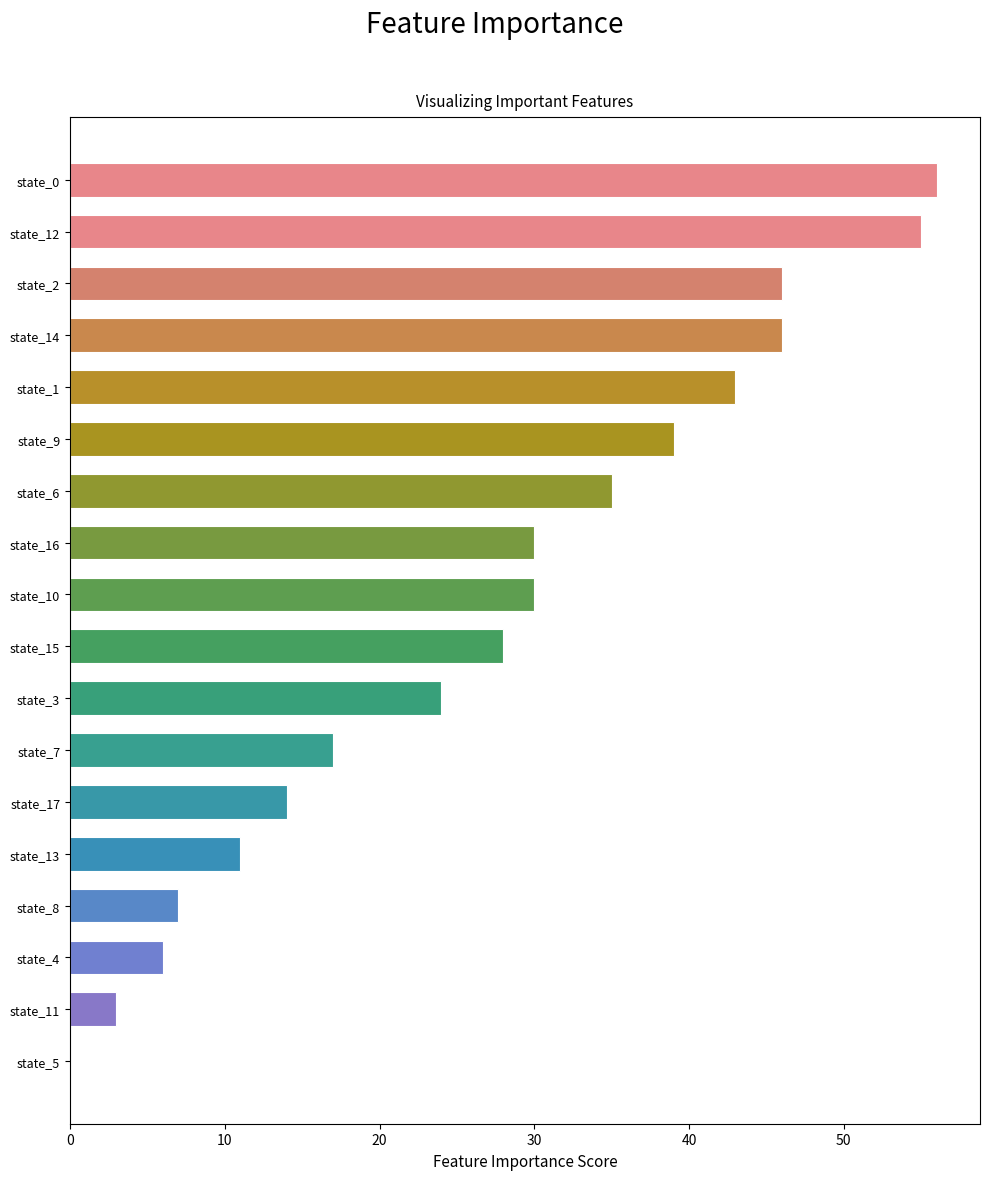

True or false: the data shows 6 at state_4.

True